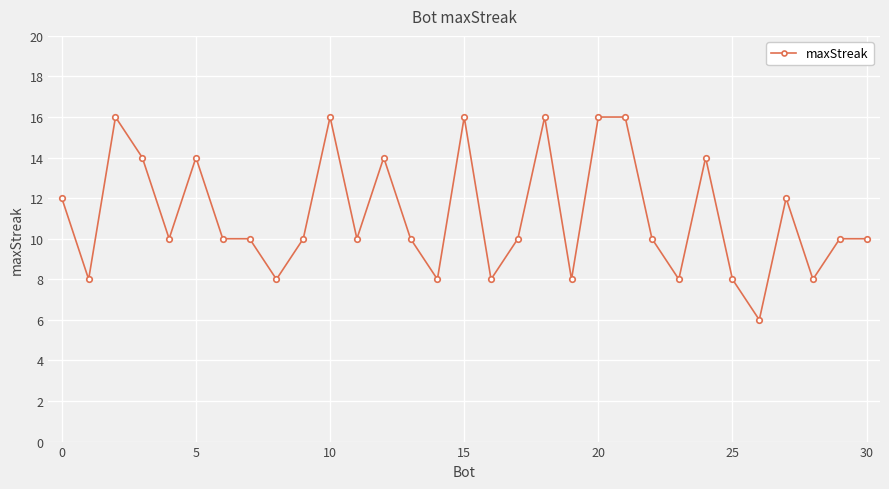

What is the average value?

11